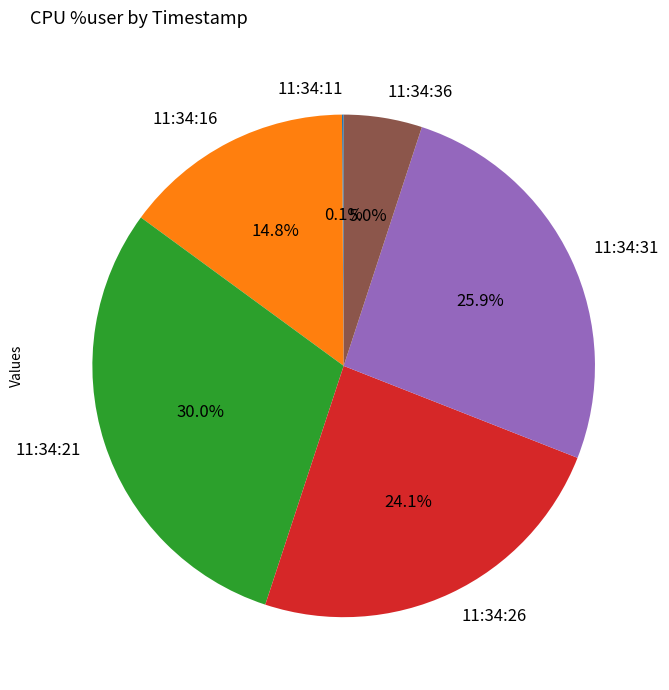

True or false: 11:34:16 accounts for 15% of the total.

True